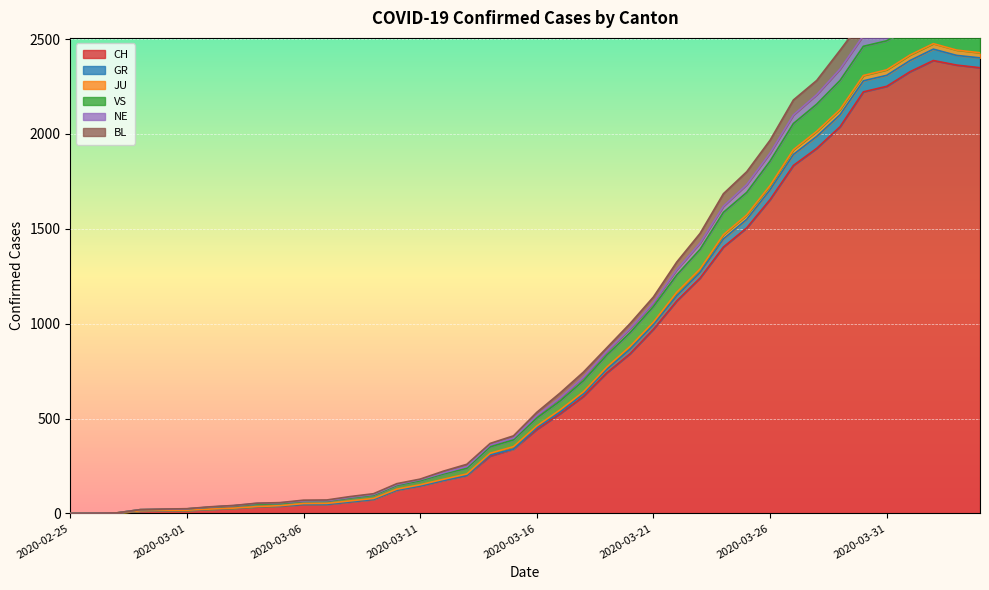

The value of CH at 2020-03-19 is 741. True or false?

True